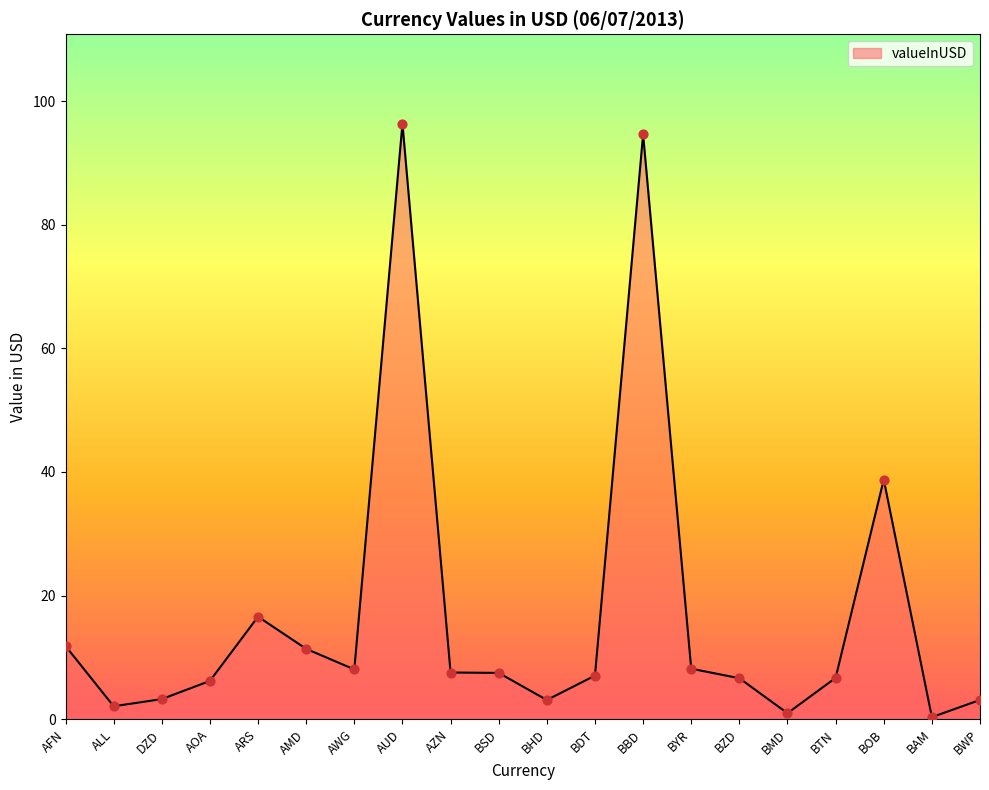

What is the change in value from AFN to BDT?

-4.8